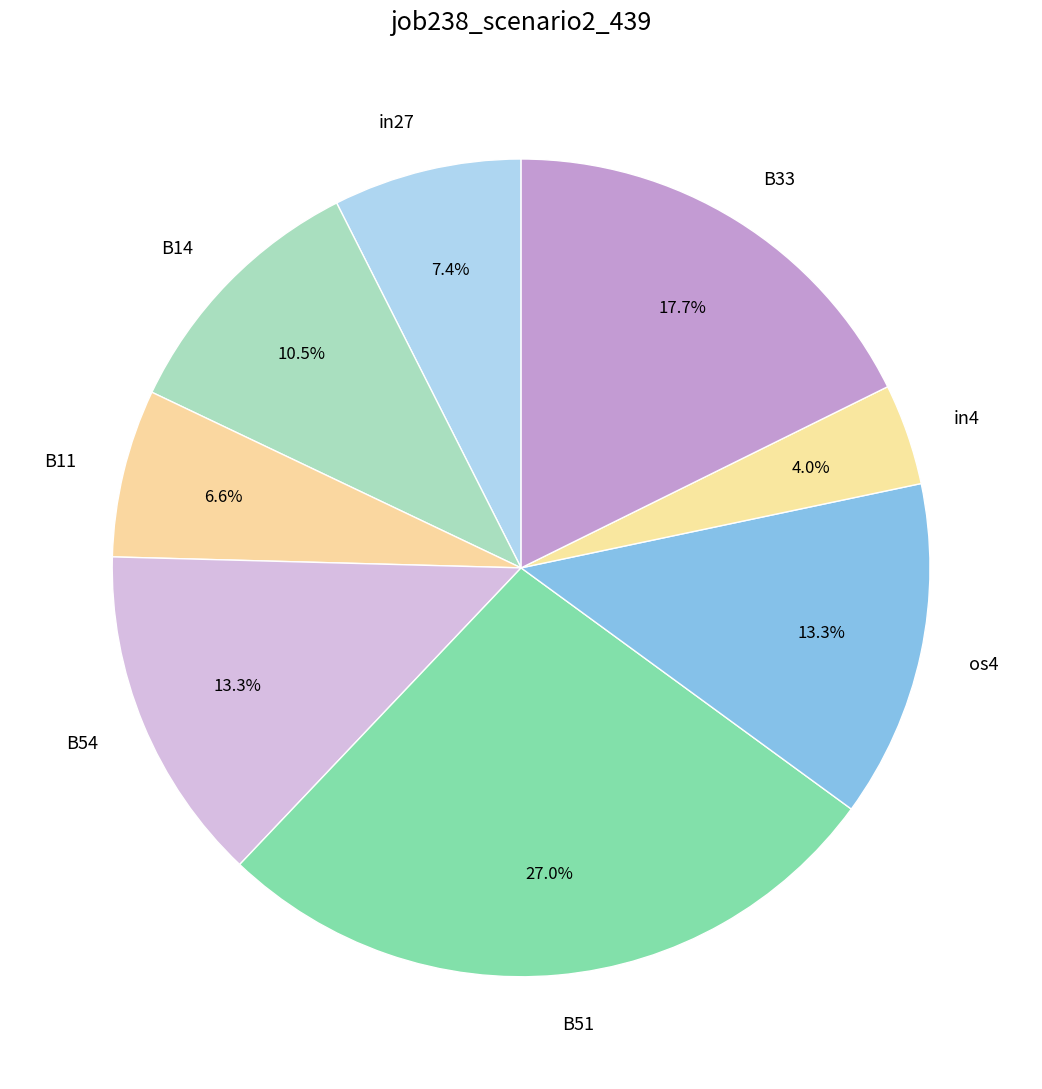

The B11 slice represents 7% of the pie. True or false?

True